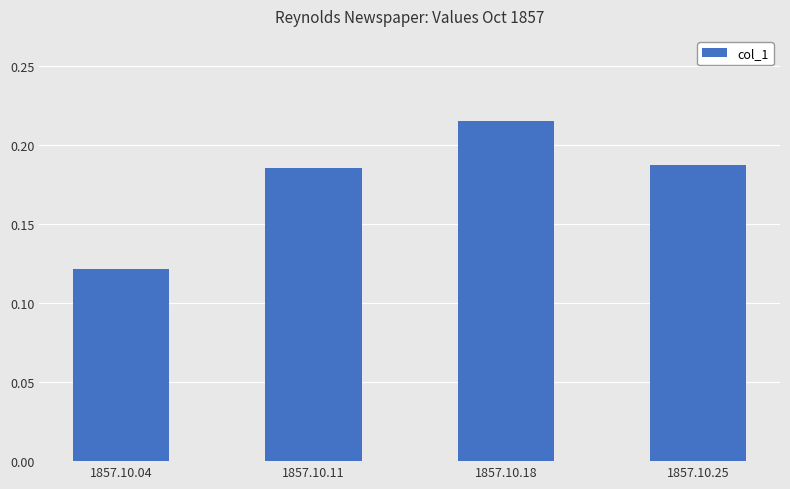

Which label corresponds to the largest value in the chart?

1857.10.18